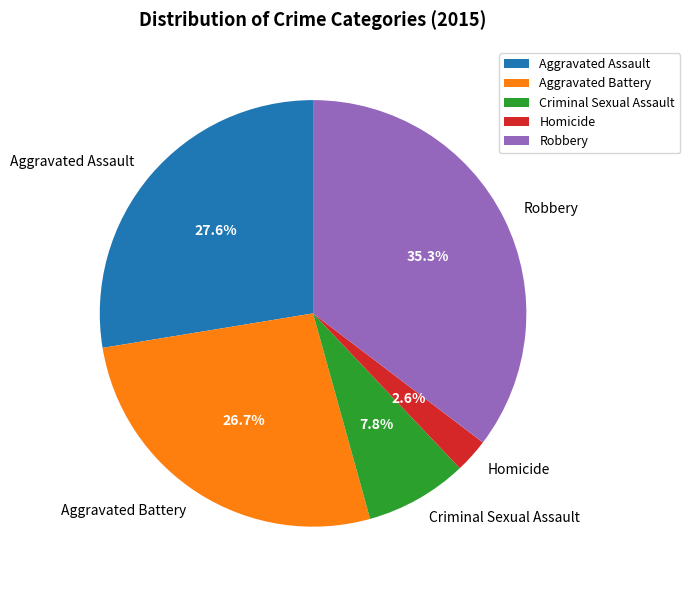

Rank the categories by value from lowest to highest.

Homicide, Criminal Sexual Assault, Aggravated Battery, Aggravated Assault, Robbery